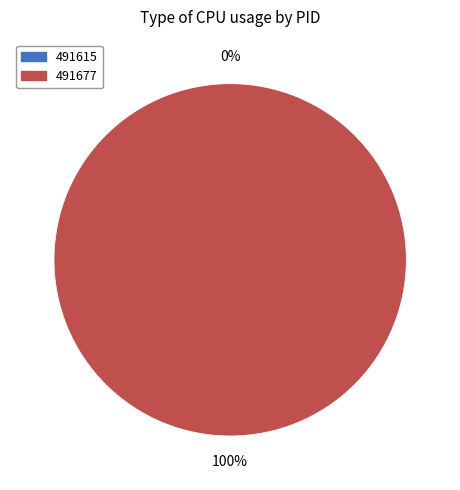

Which category has the smallest portion of the pie?

491615